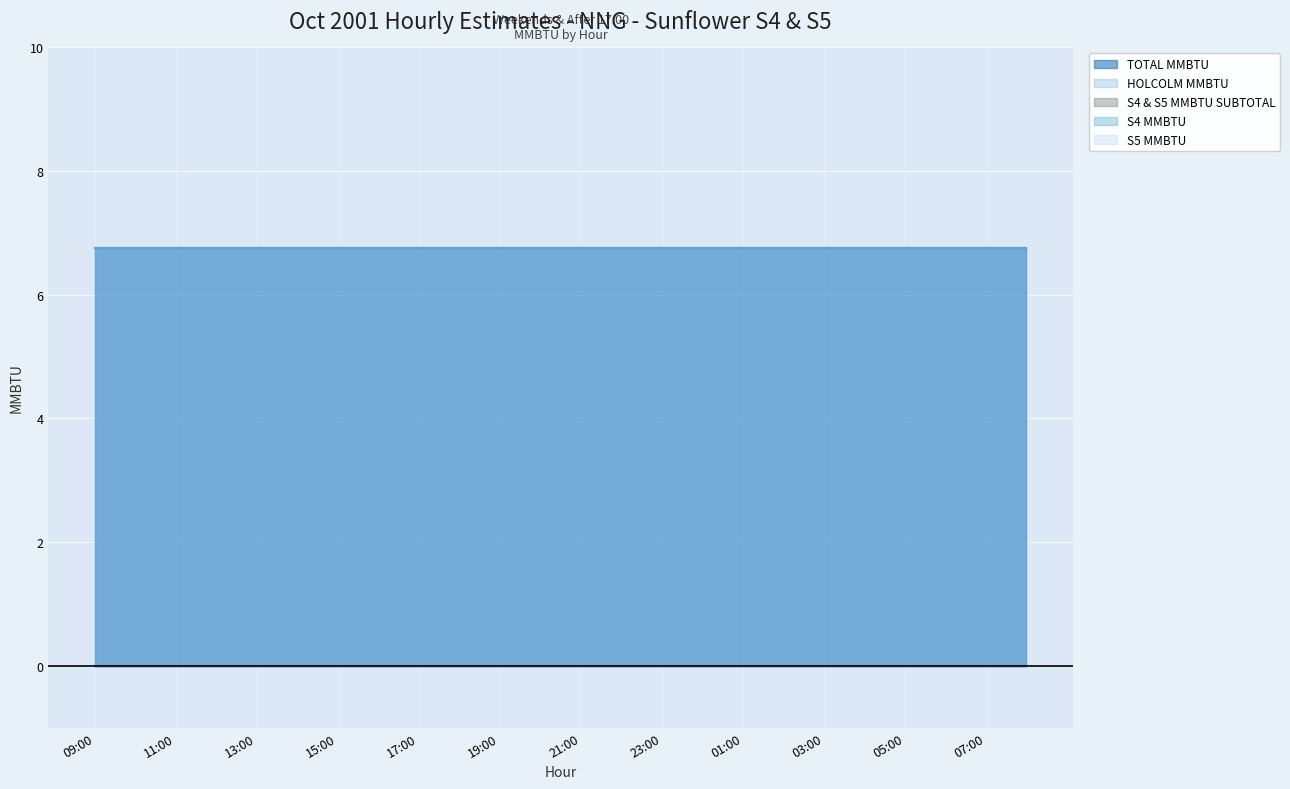

True or false: TOTAL MMBTU and S4 MMBTU intersect in this chart.

False